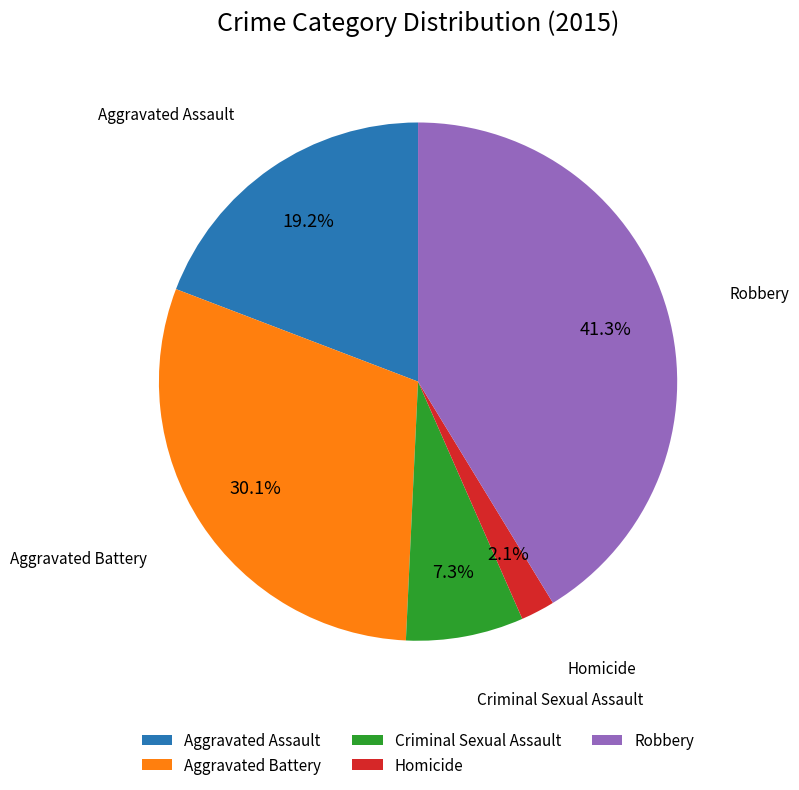

To the nearest percent, what is the average slice percentage?

20%